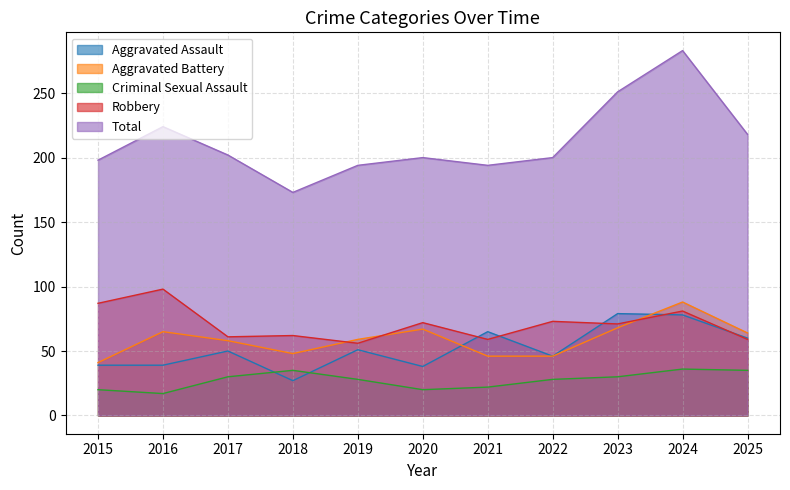

The value of Total at 2022 is 127. True or false?

False